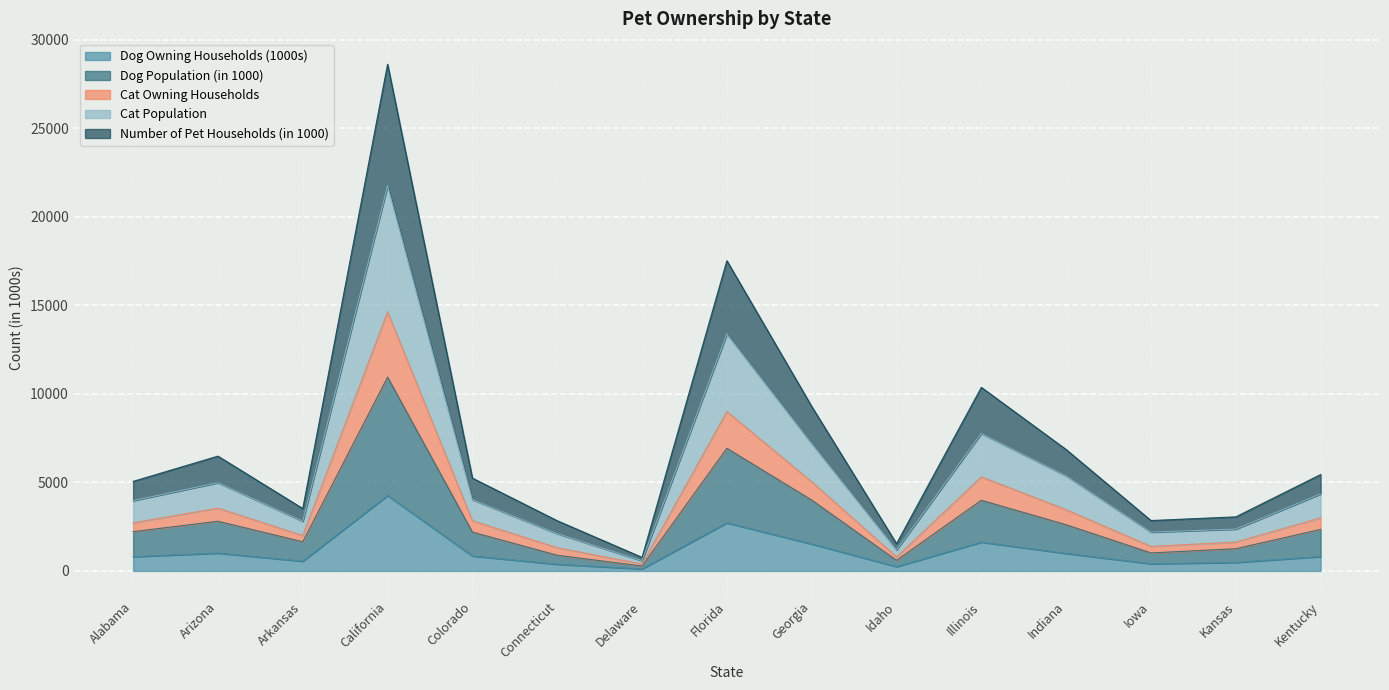

At which category is the sum across all series the highest?

California